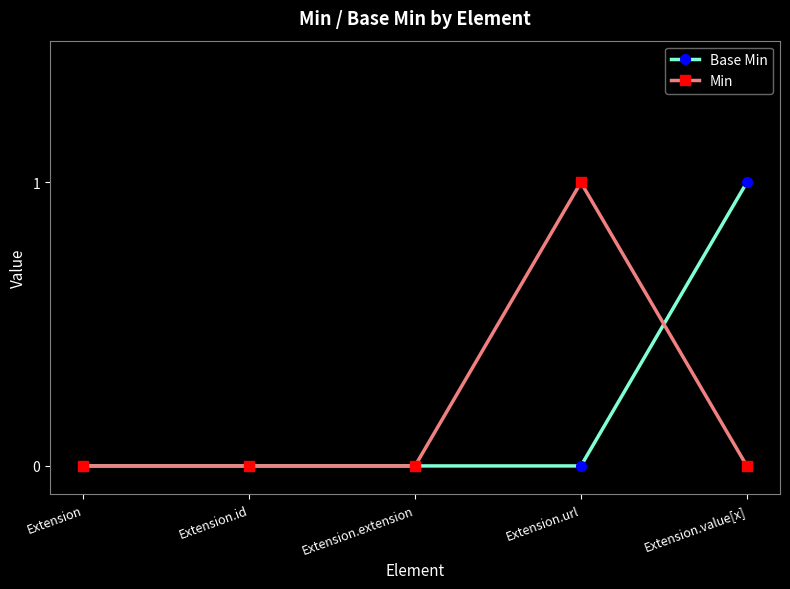

True or false: Base Min and Min cross at least once.

True